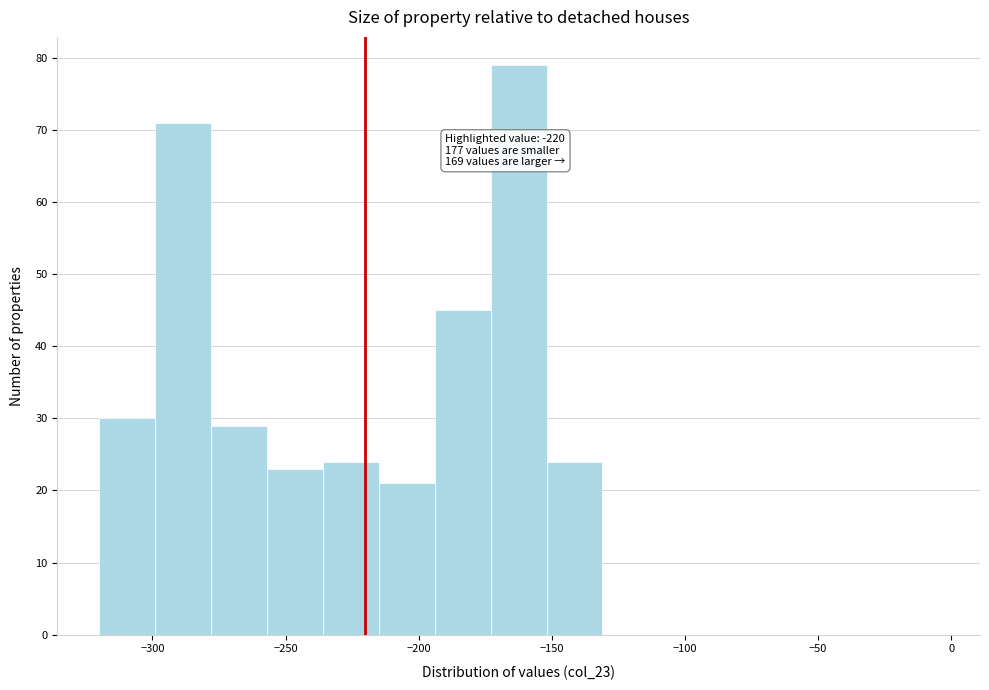

Which range on the x-axis has the tallest bar?

-173 to -152